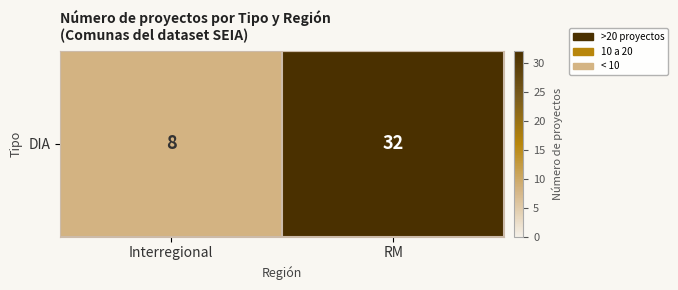

Where is the data nearest to the value 20?

Interregional